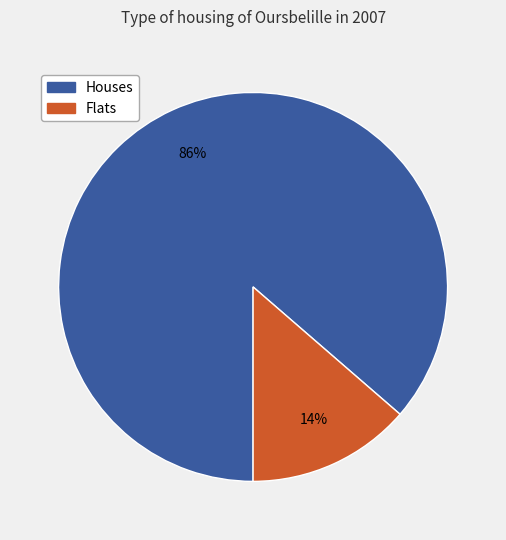

To the nearest percent, what portion does Houses represent?

86%